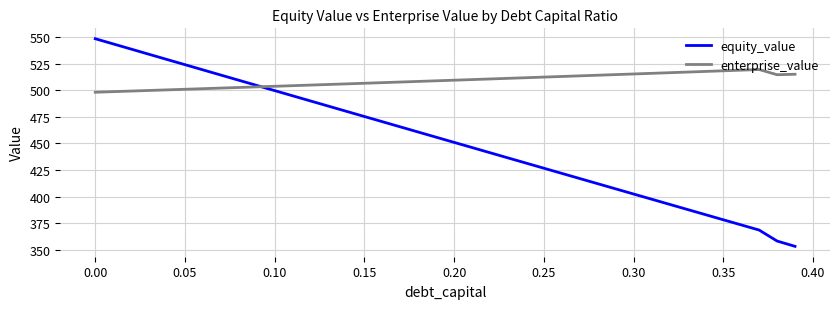

Rank the series by their maximum value, from highest to lowest.

equity_value, enterprise_value